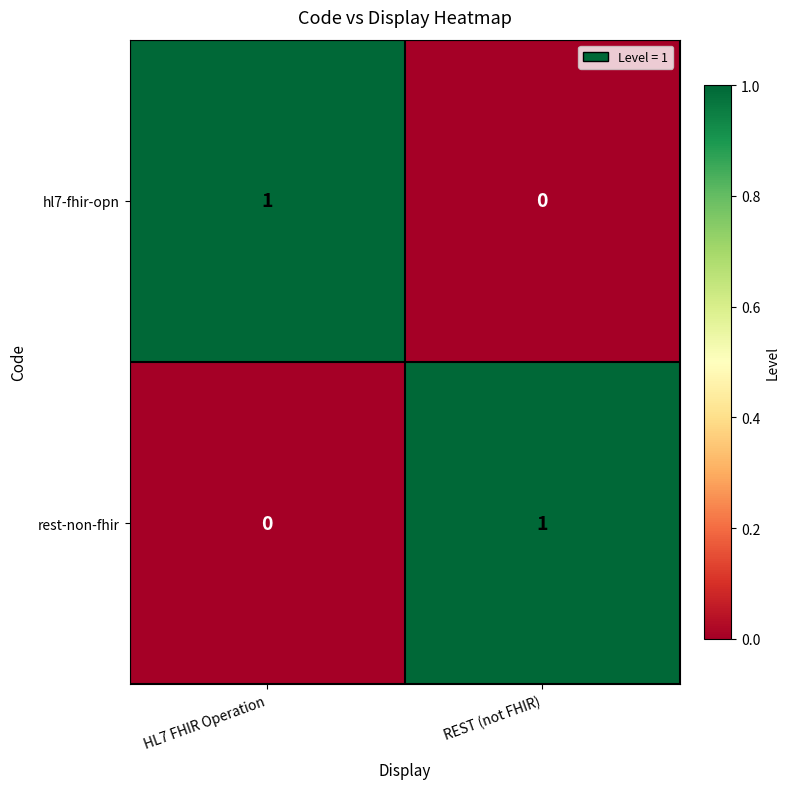

The hl7-fhir-opn series shows -1 at REST (not FHIR). True or false?

False